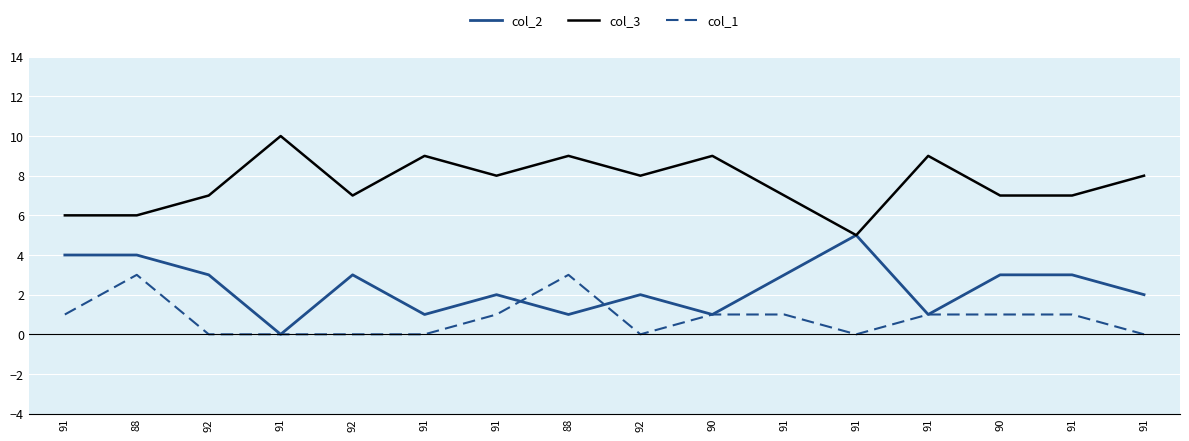

The value of col_1 at 91 is 1. True or false?

True